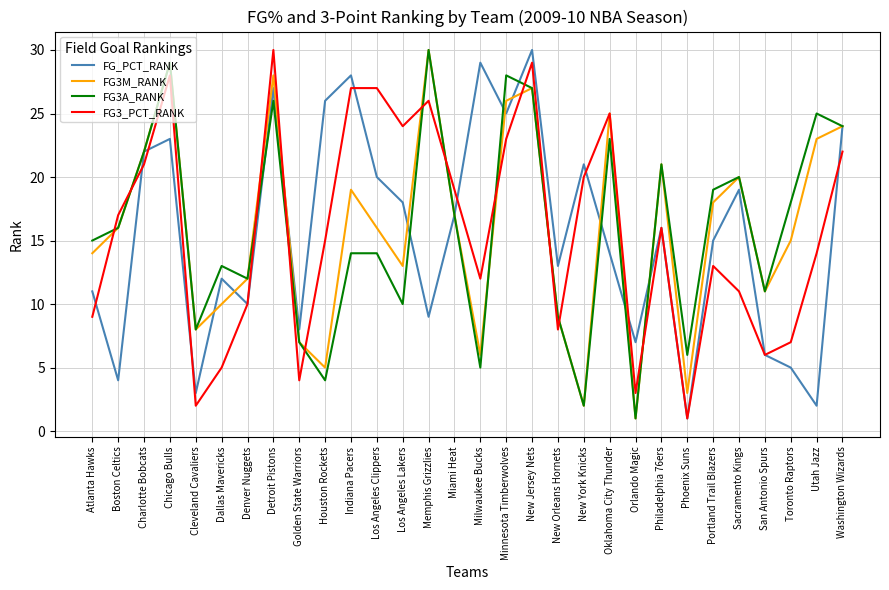

Is the value of FG3M_RANK at Los Angeles Clippers greater than the value of FG_PCT_RANK at Washington Wizards?

No